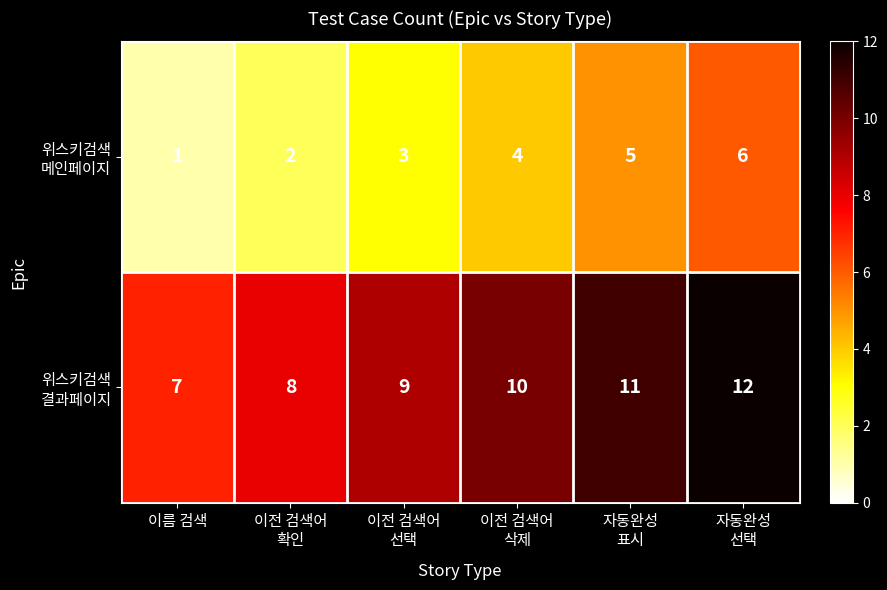

What is the total value across all series at 이전 검색어
확인?

10